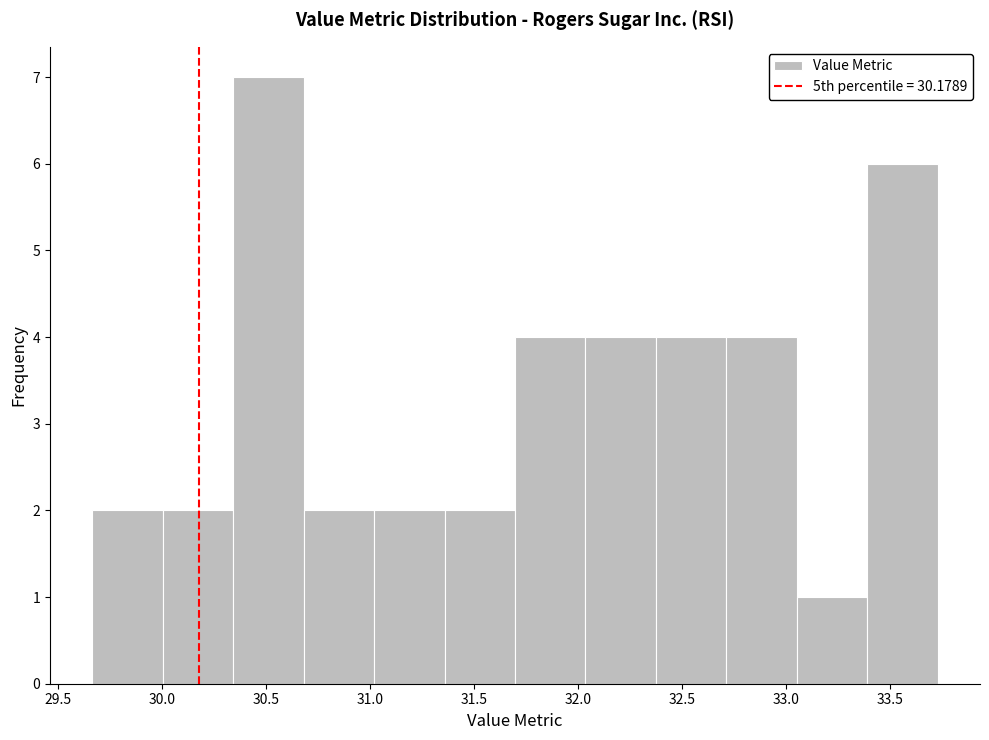

Reading left to right, list every bar in this chart as the range it spans on the x-axis followed by its height. Neither the bar edges nor the heights are printed on the chart, so give them approximately, as read against the axes.

29.65 to 30.00: 2
30.00 to 30.35: 2
30.35 to 30.70: 7
30.70 to 31.00: 2
31.00 to 31.35: 2
31.35 to 31.70: 2
31.70 to 32.05: 4
32.05 to 32.35: 4
32.35 to 32.70: 4
32.70 to 33.05: 4
33.05 to 33.40: 1
33.40 to 33.75: 6